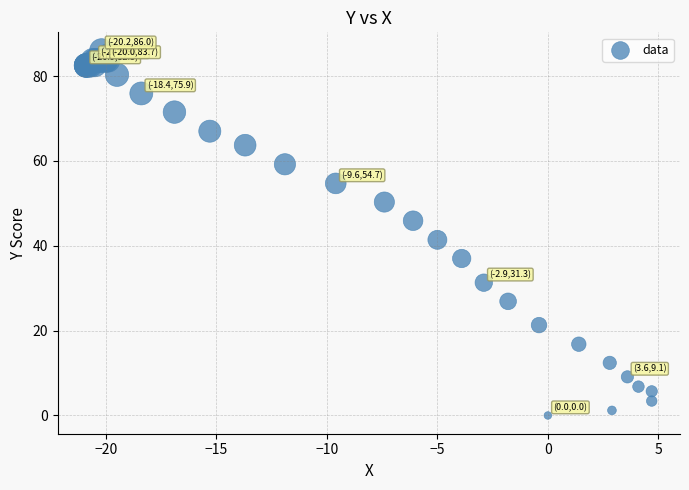

What Y value in the scatter plot is closest to 43?

41.4